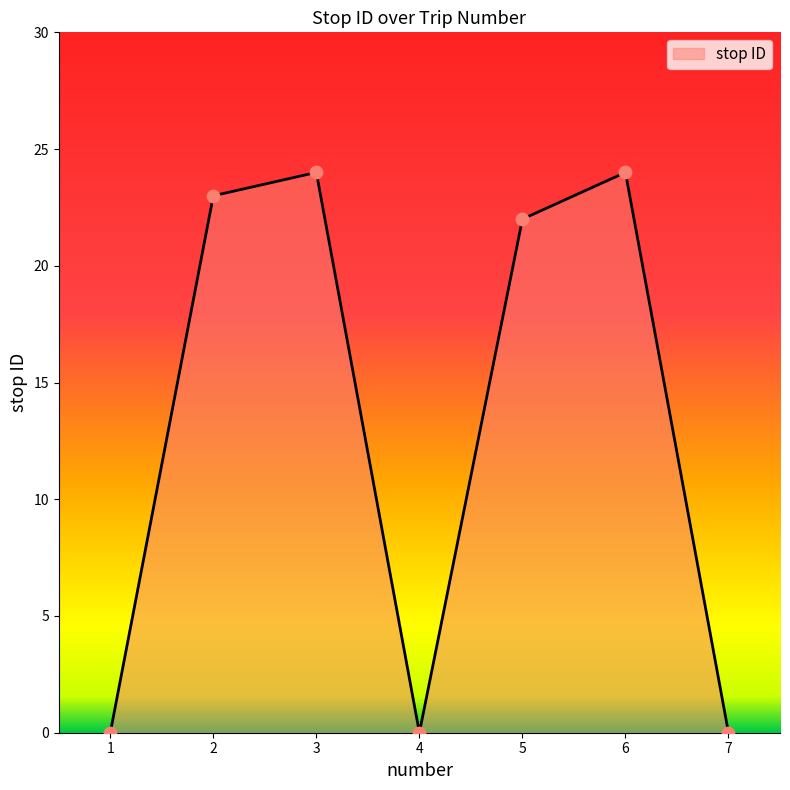

What is the change in value from 3 to 7?

-24